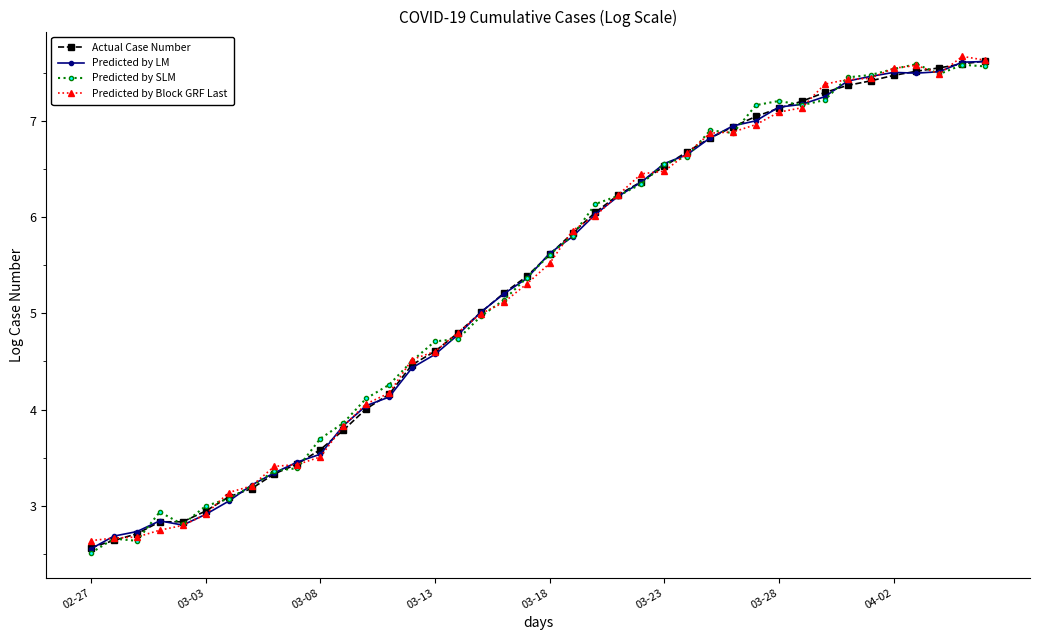

What is the minimum value for Predicted by Block GRF Last?

2.6